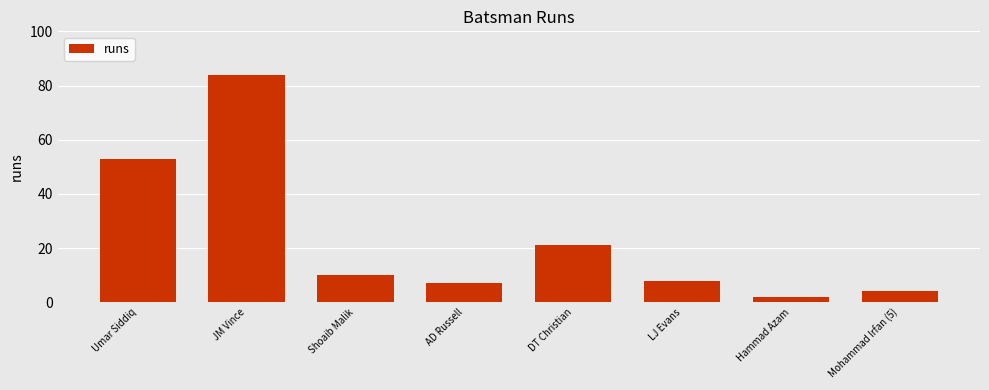

The value at DT Christian is 21. True or false?

True